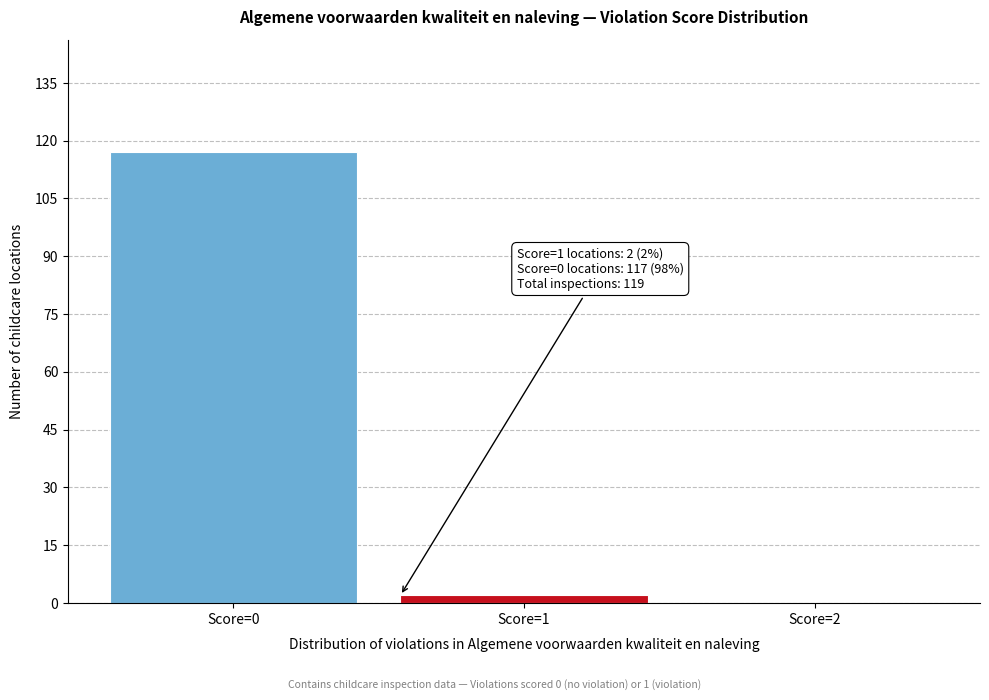

Reading right to left, list all the values displayed in this chart.

Score=2=0	Score=1=2	Score=0=117